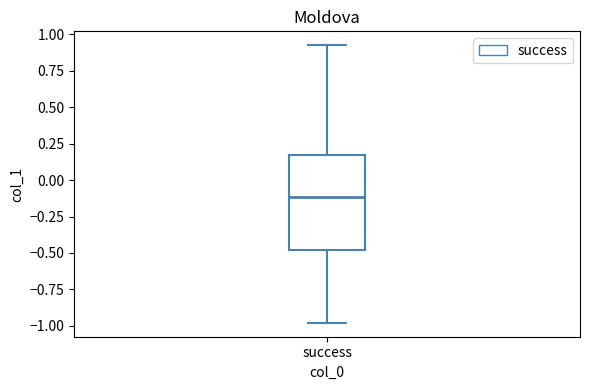

Read this box plot against the y-axis: the position of the median line, the range covered by the box, and the ends of both whiskers. The values are not printed on the chart, so give them approximately, as read against the axis.

median -0.10, box -0.50 to 0.15, whiskers -1.00 to 0.95